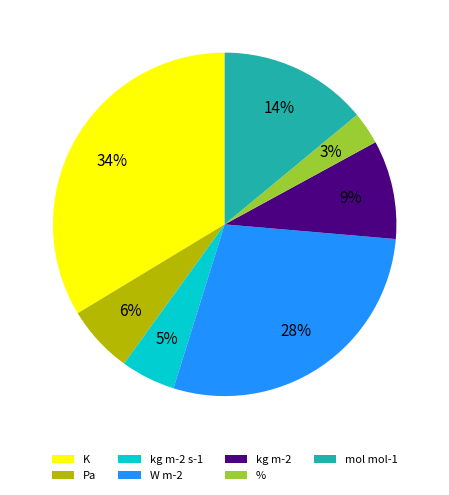

The W m-2 slice represents 28% of the pie. True or false?

True